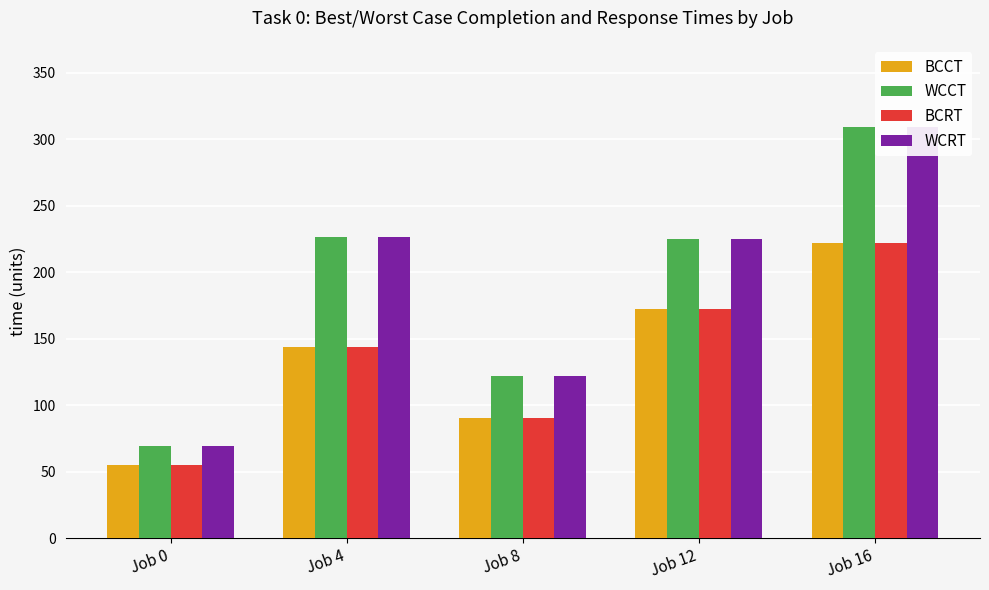

Are the bars grouped side by side (vs. stacked)?

Yes